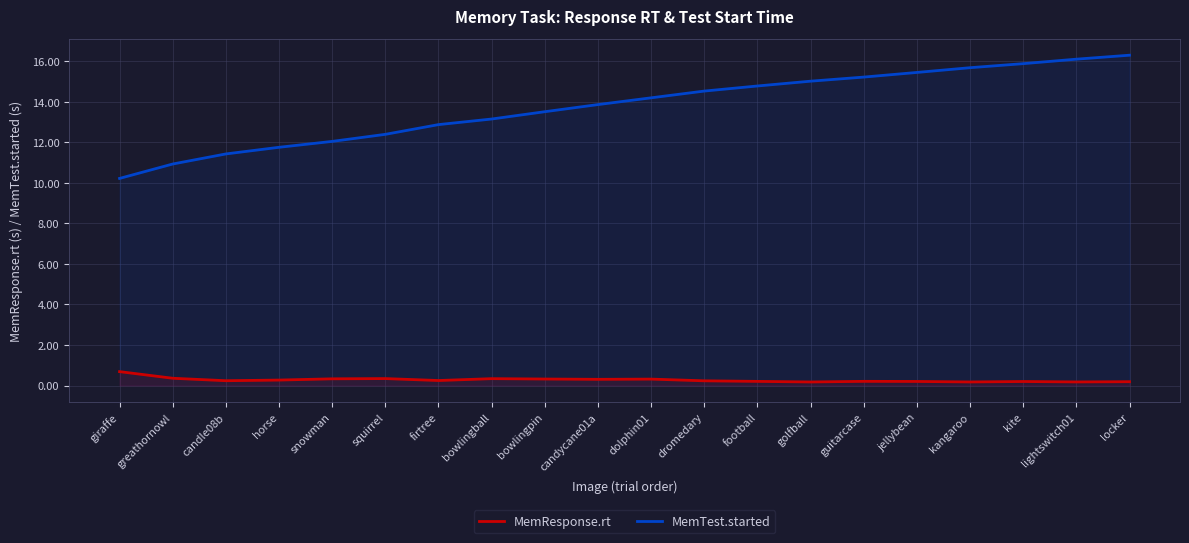

True or false: MemResponse.rt has more than 0 points higher than both neighbors.

True